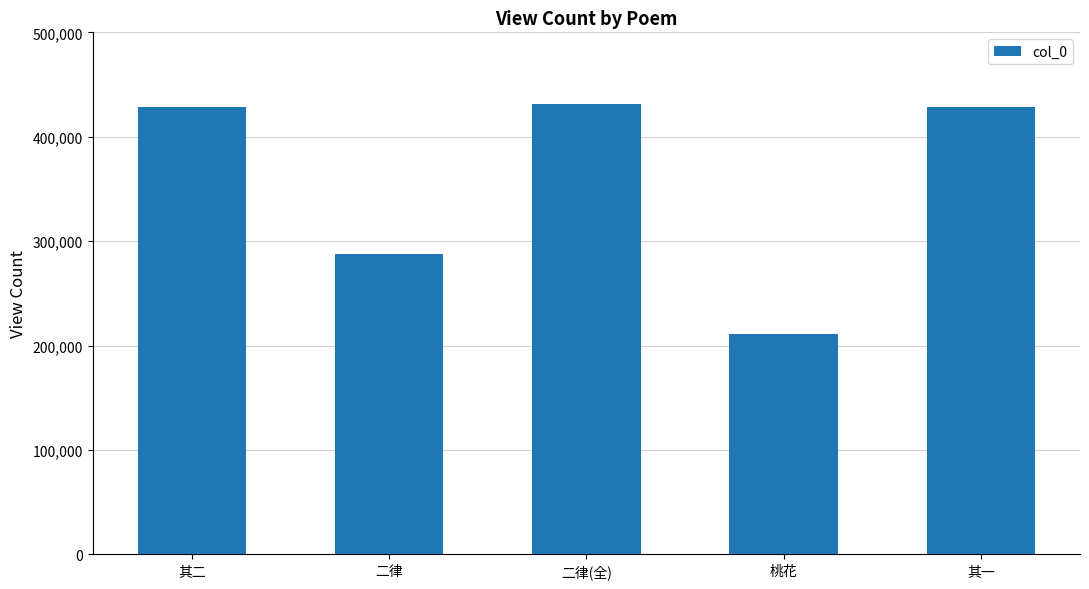

True or false: the data shows 626875 at 二律(全).

False